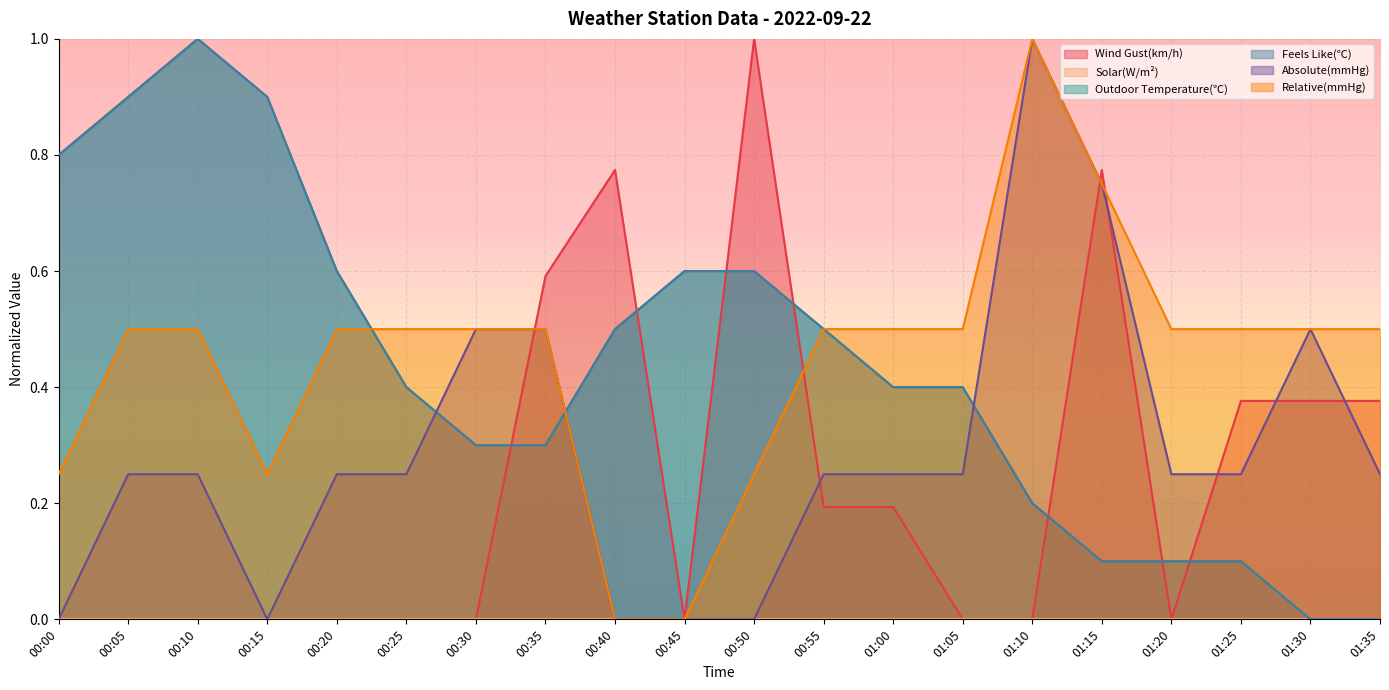

Is the value of Relative(mmHg) at 00:25 greater than the value of Wind Gust(km/h) at 00:05?

Yes